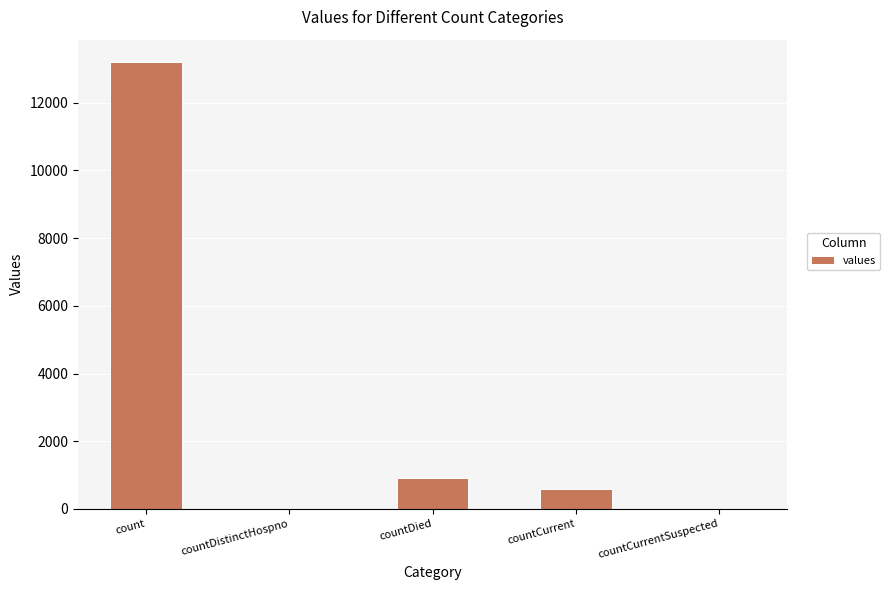

Reading right to left, transcribe all the data shown in this chart.

countCurrentSuspected=0	countCurrent=574	countDied=924	countDistinctHospno=0	count=13204